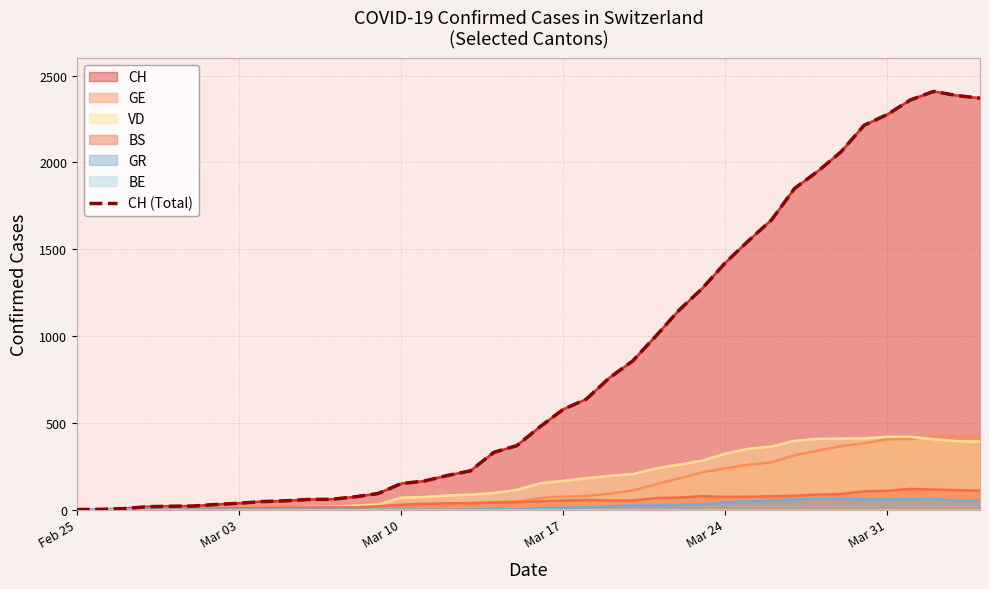

What is the difference between the second highest and second lowest values?

2384